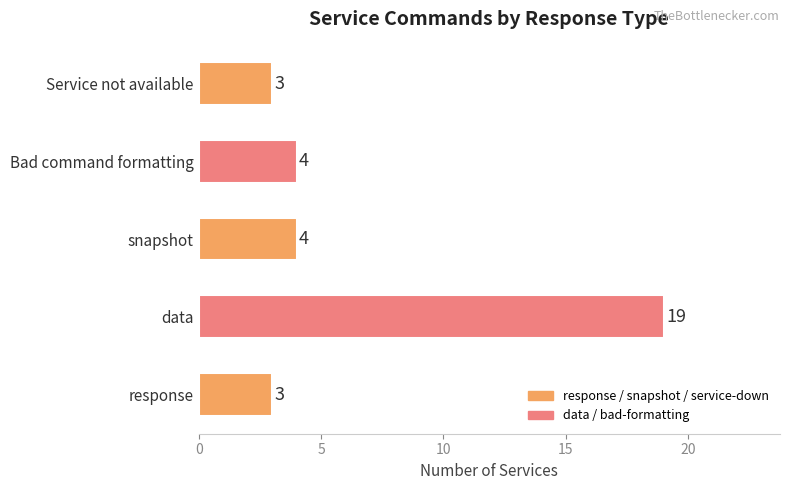

How many values are below 4?

2